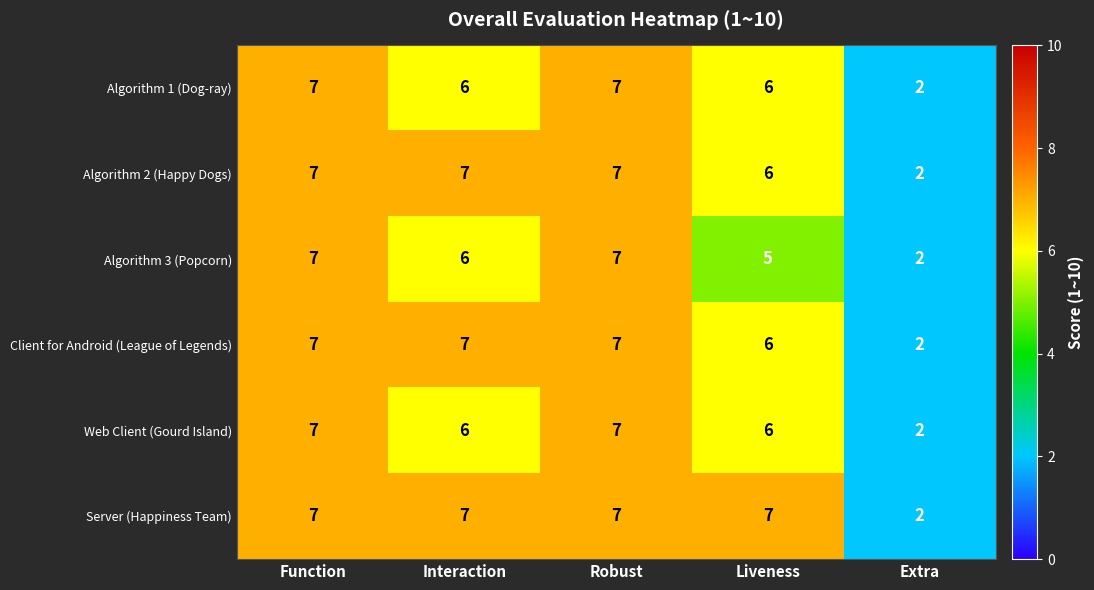

How many categories are shown in the chart?

5